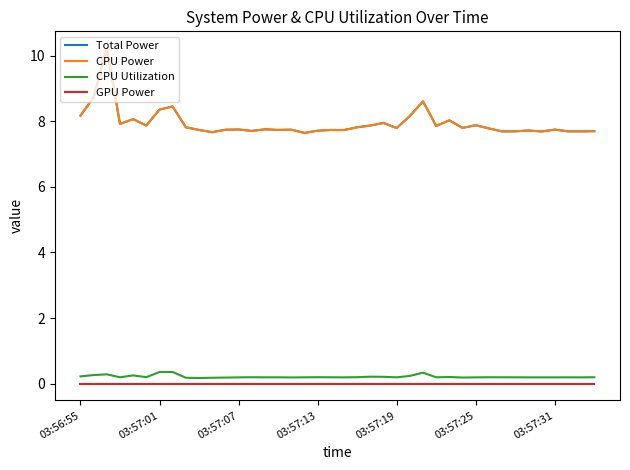

Is this an area chart (filled region under the line)?

No